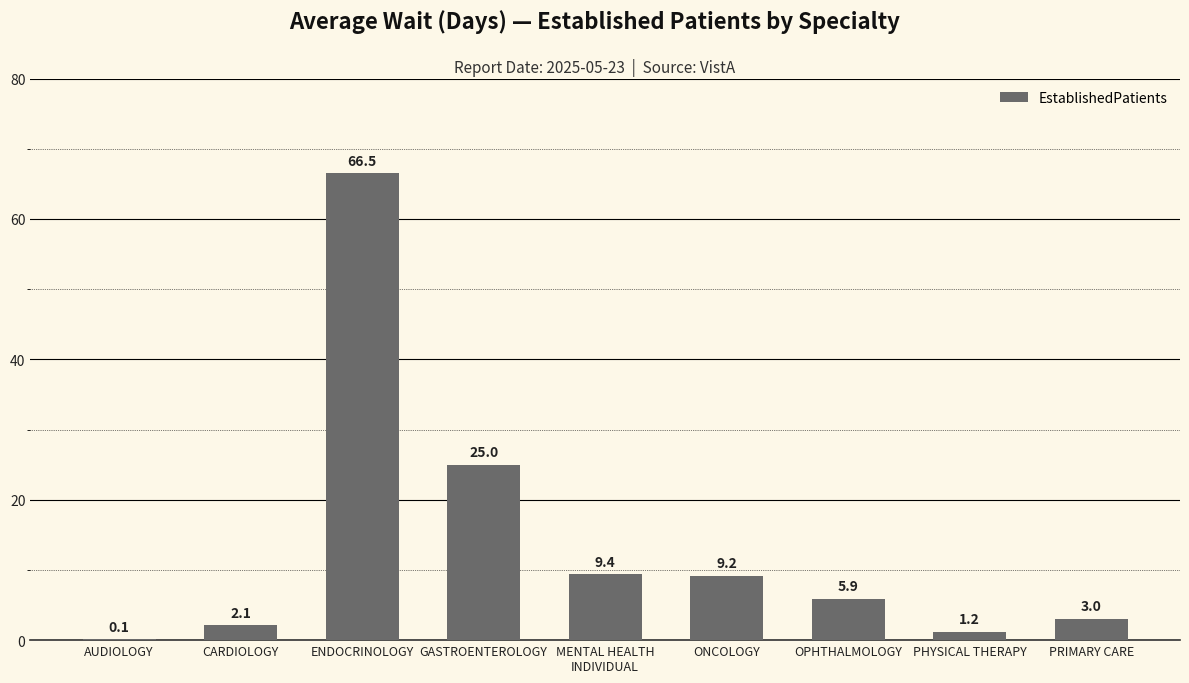

What is the sum of all values?

122.4